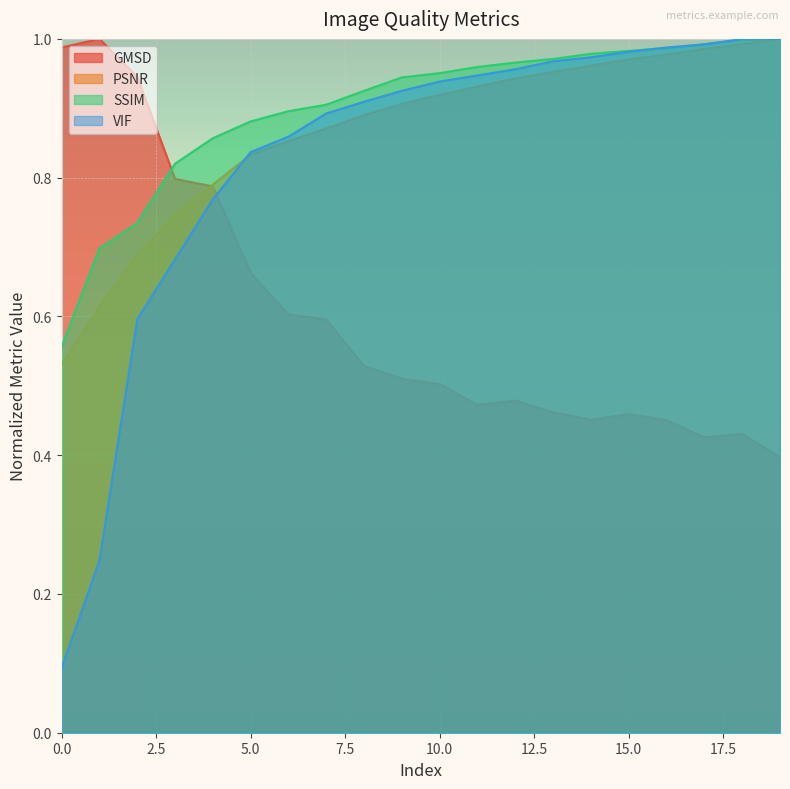

Which series has the largest range (max minus min)?

VIF